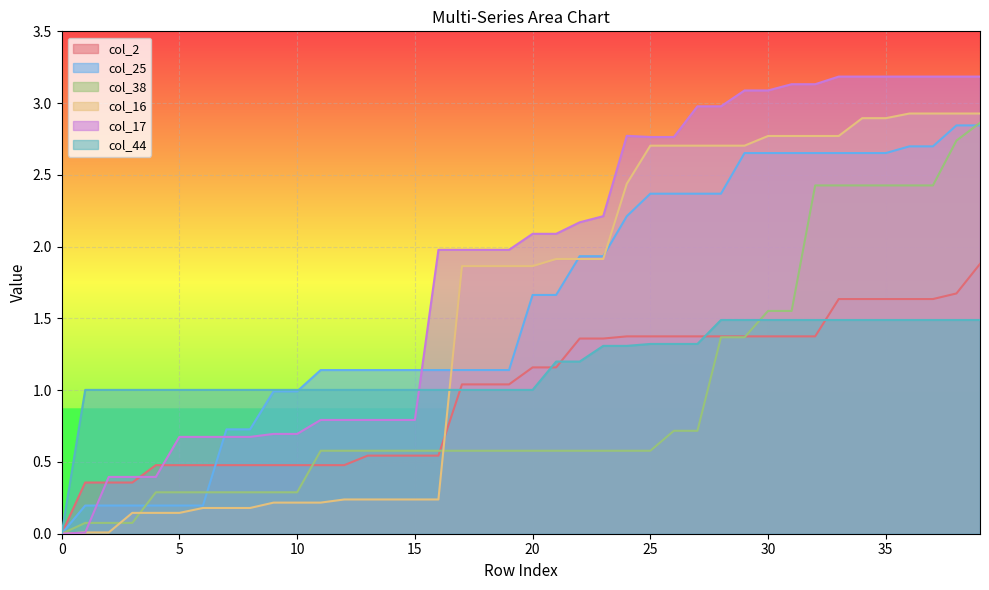

True or false: col_2 has a value of 1.4 at 27.

True